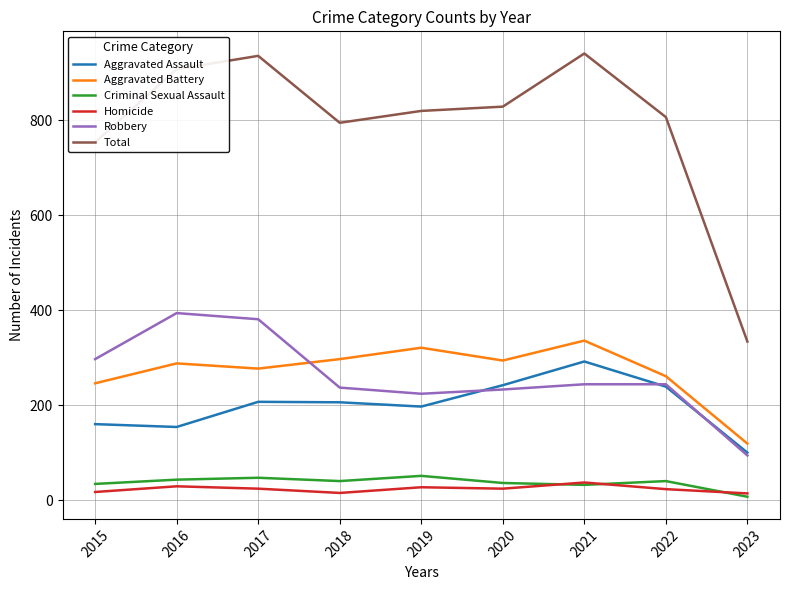

Which series has the largest total across all categories?

Total